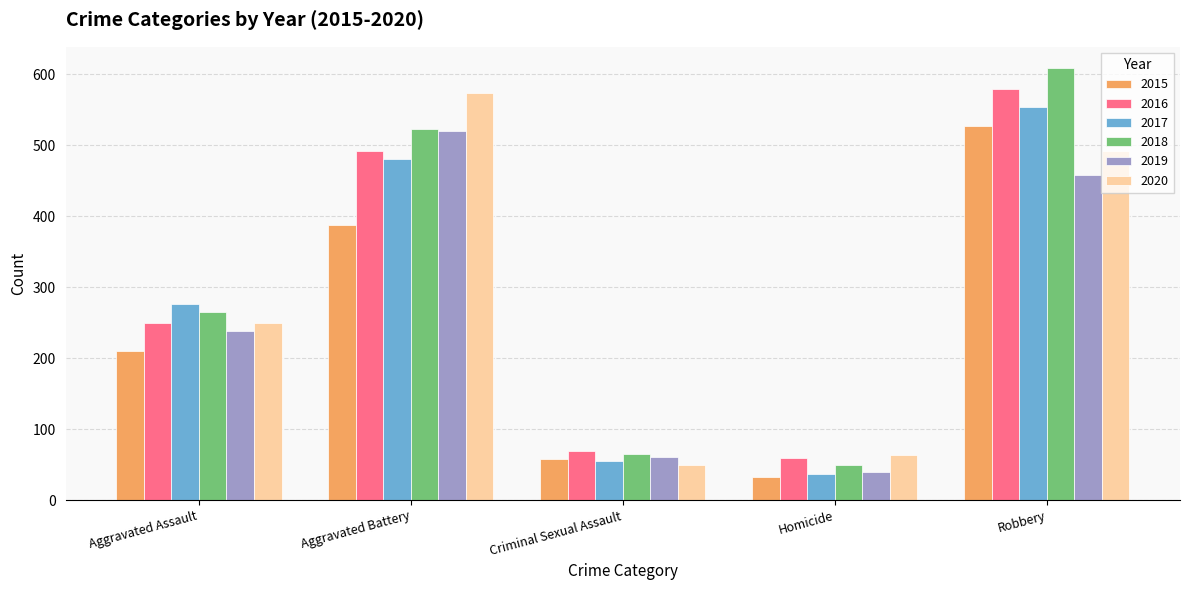

Between Homicide and Robbery, which series saw the biggest shift?

2018